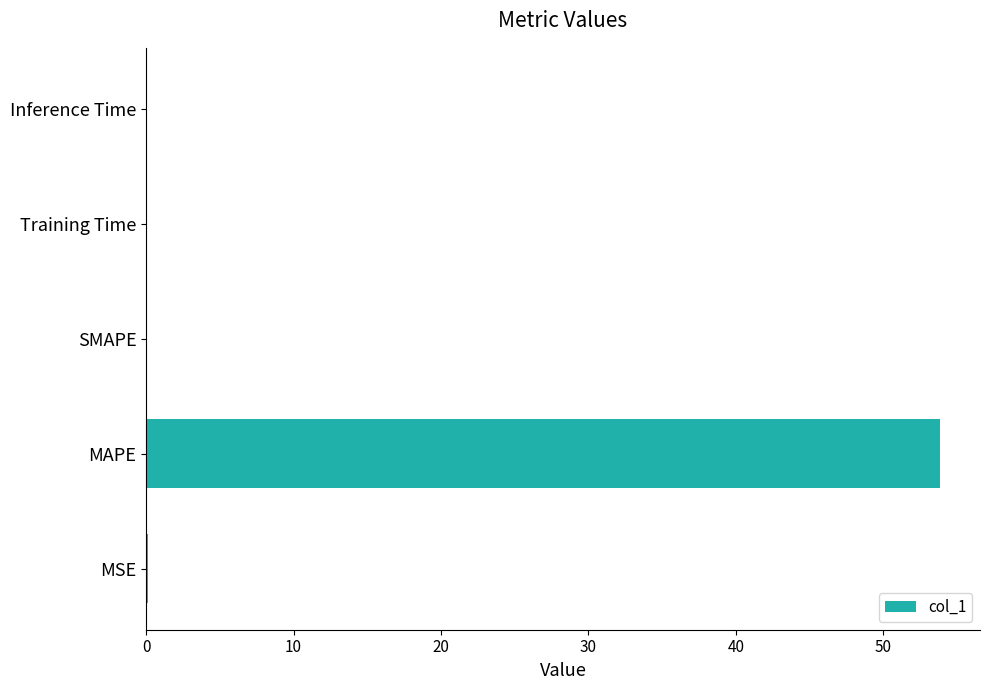

The value at Inference Time is 0.0. True or false?

True